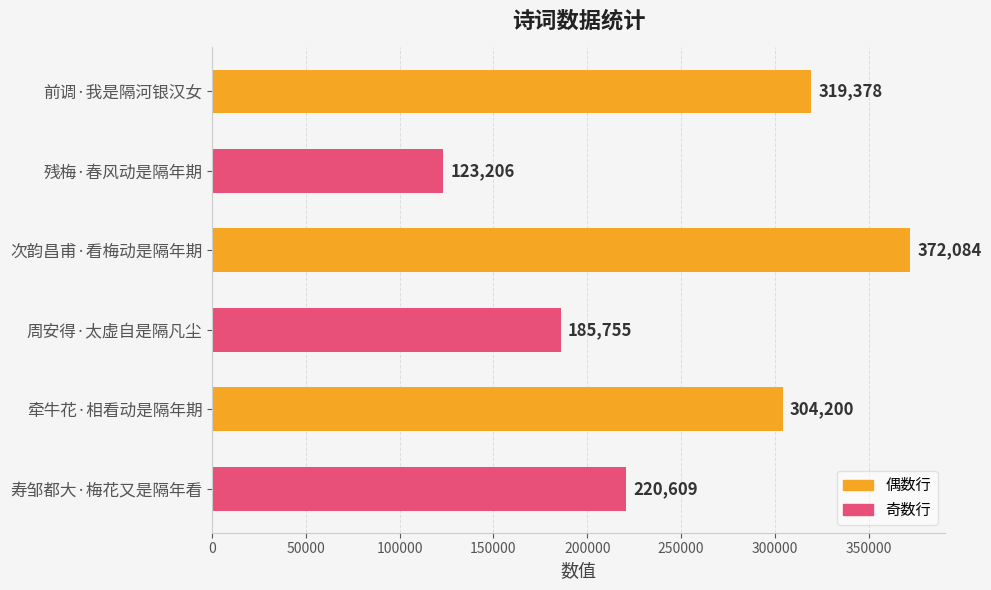

Rank the categories by value from highest to lowest.

次韵昌甫·看梅动是隔年期, 前调·我是隔河银汉女, 牵牛花·相看动是隔年期, 寿邹都大·梅花又是隔年看, 周安得·太虚自是隔凡尘, 残梅·春风动是隔年期